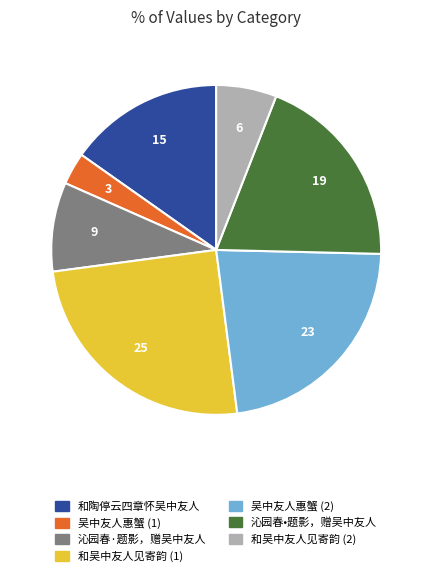

How many slices are in this pie chart?

7